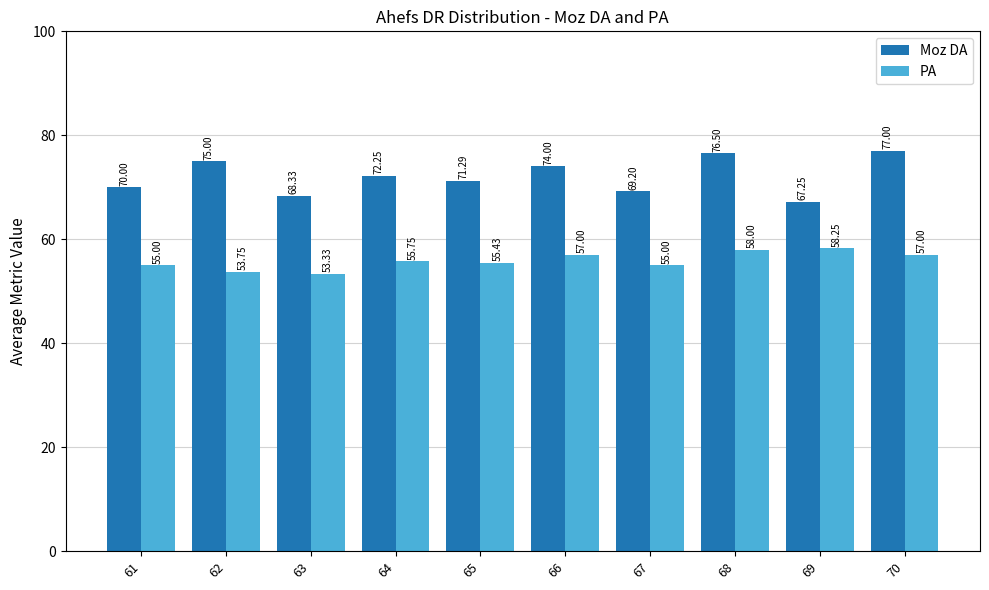

List the series in order of their overall mean, highest first.

Moz DA, PA